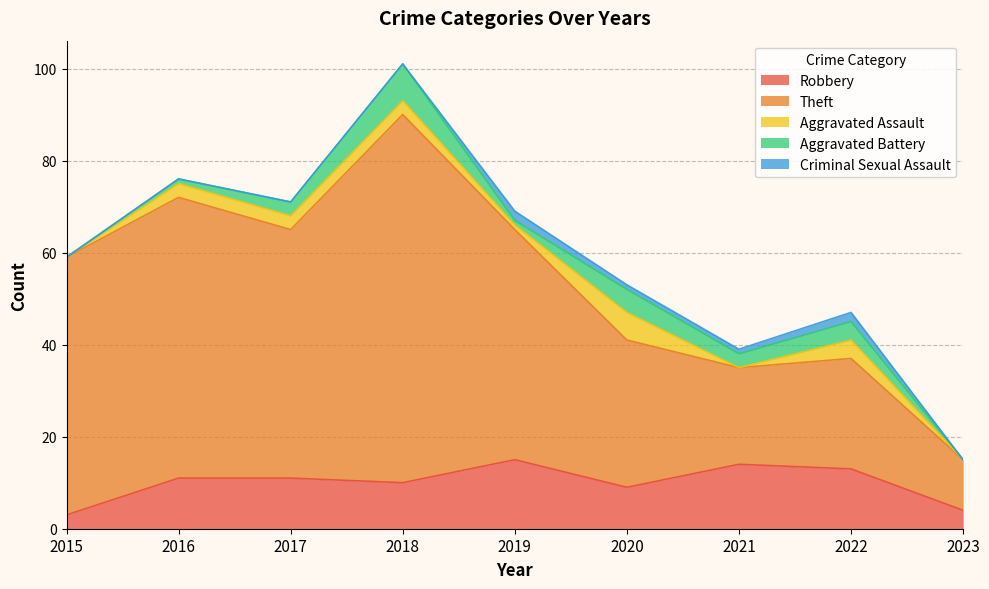

Does the chart display data point markers on the line(s)?

No